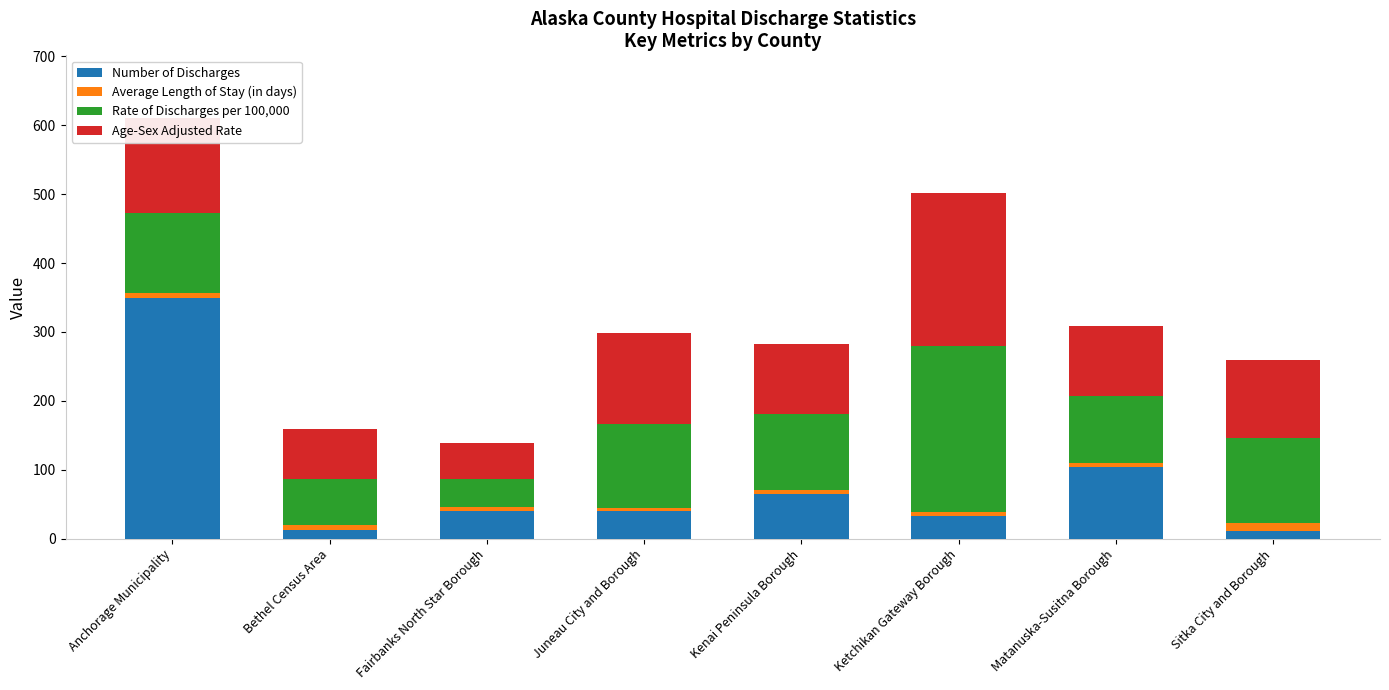

At which label does Number of Discharges reach its peak?

Anchorage Municipality